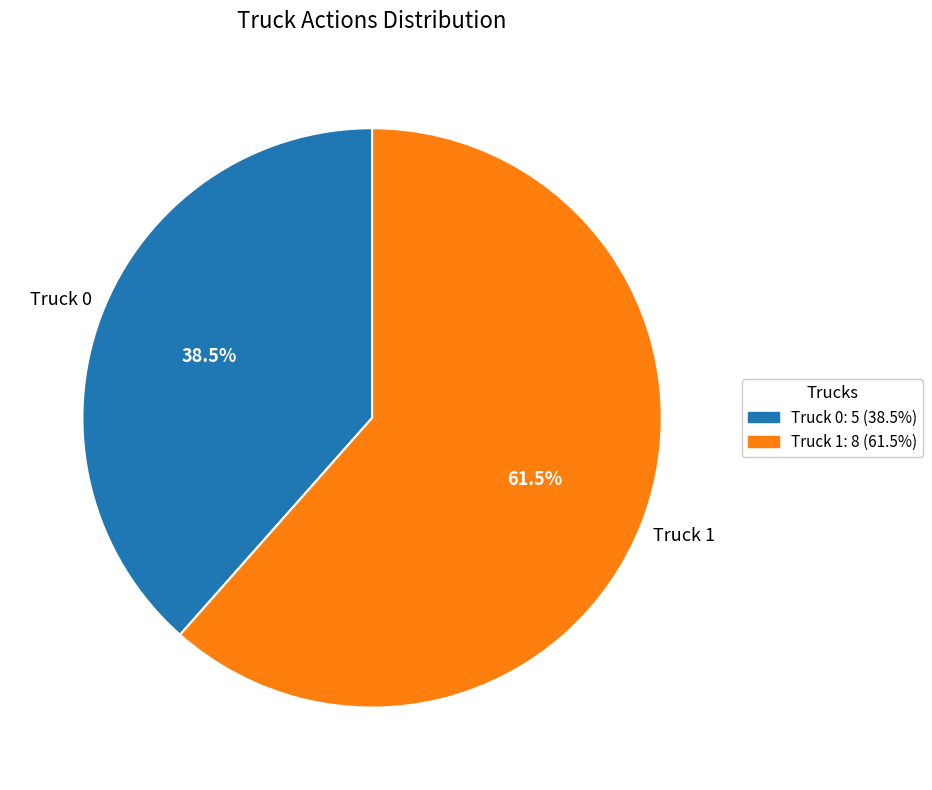

What portion of the pie excludes Truck 1?

38.5%